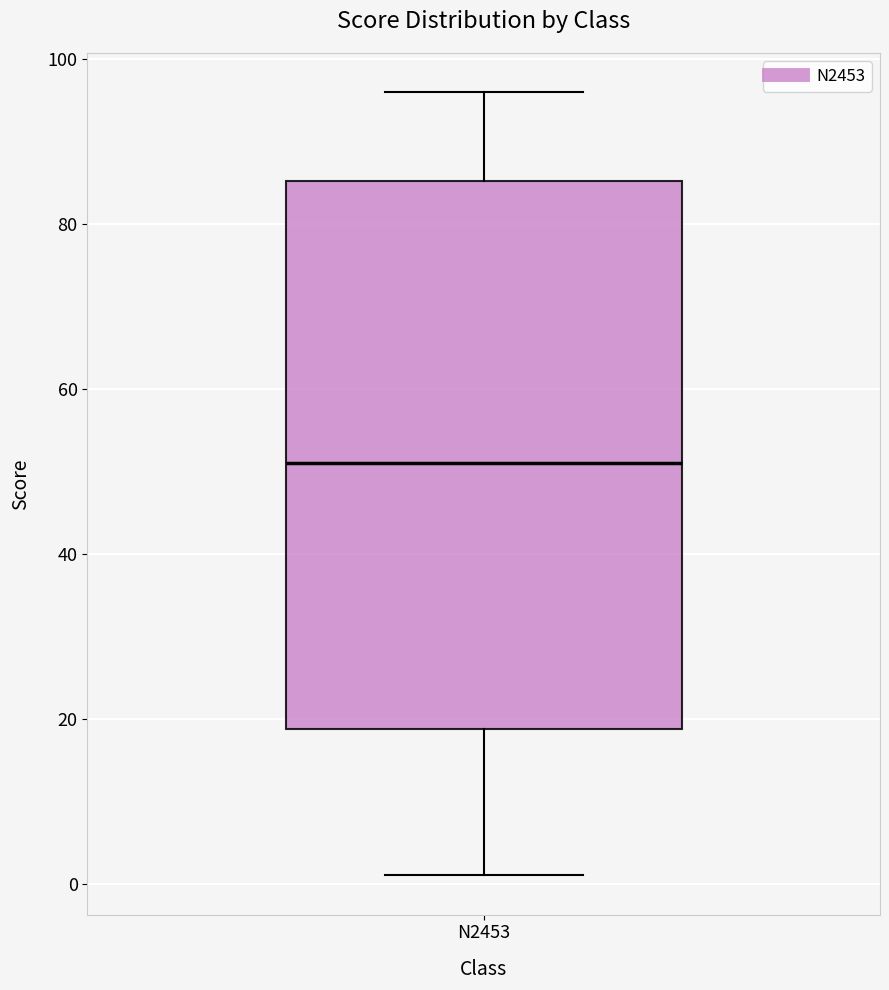

Read this box plot against the y-axis: the position of the median line, the range covered by the box, and the ends of both whiskers. The values are not printed on the chart, so give them approximately, as read against the axis.

median 52, box 18 to 86, whiskers 2 to 96